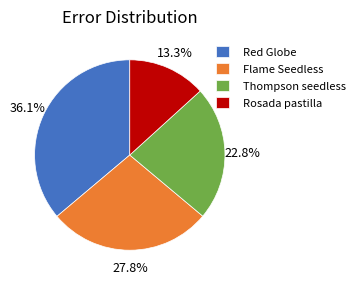

Which slice is the largest?

Red Globe